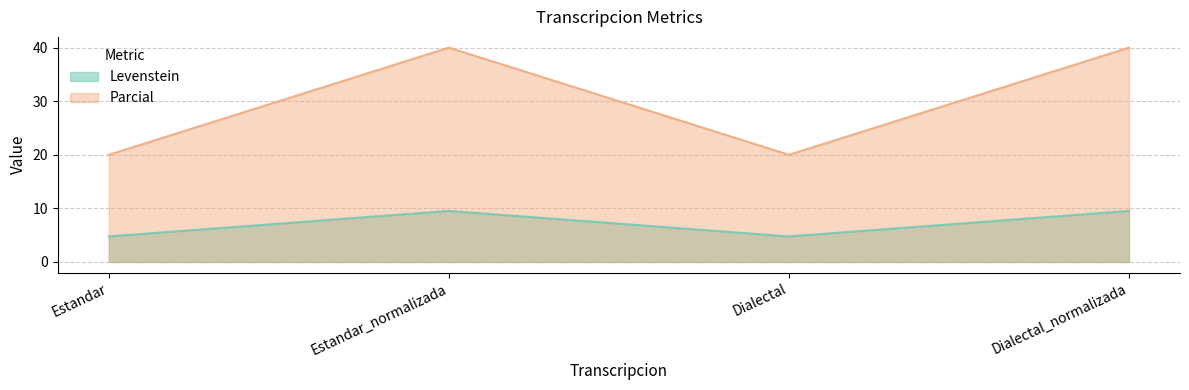

True or false: Levenstein has more than 2 points higher than both neighbors.

False